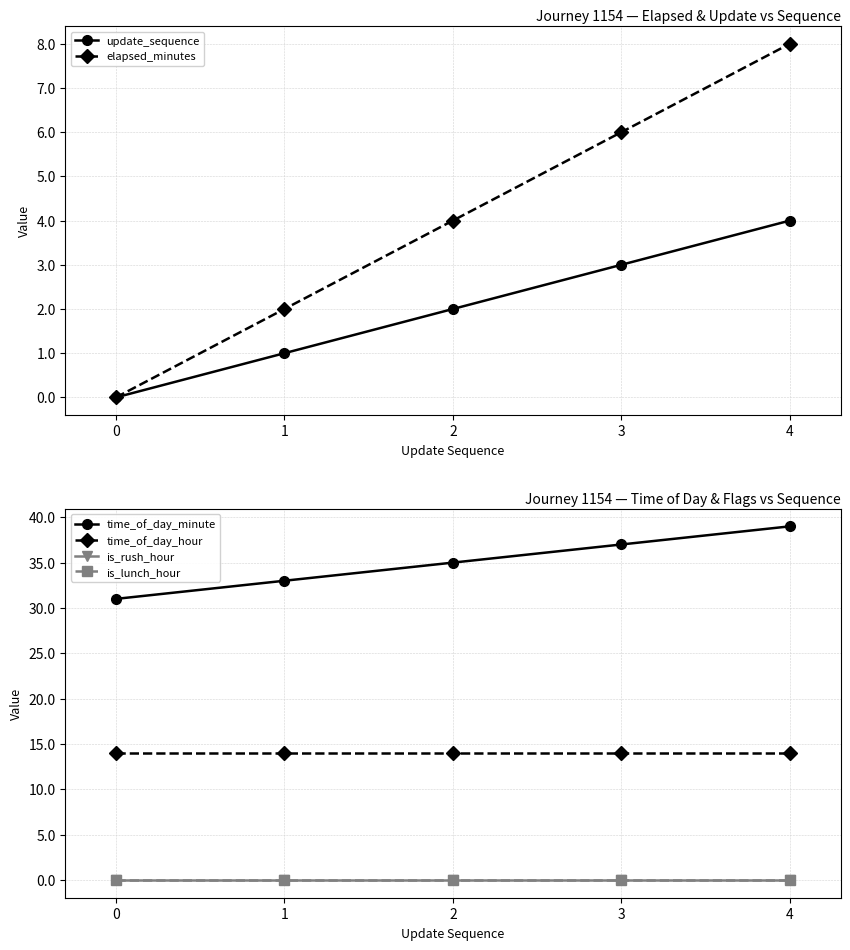

What is the sum of the time_of_day_hour values at 0 and 2?

28